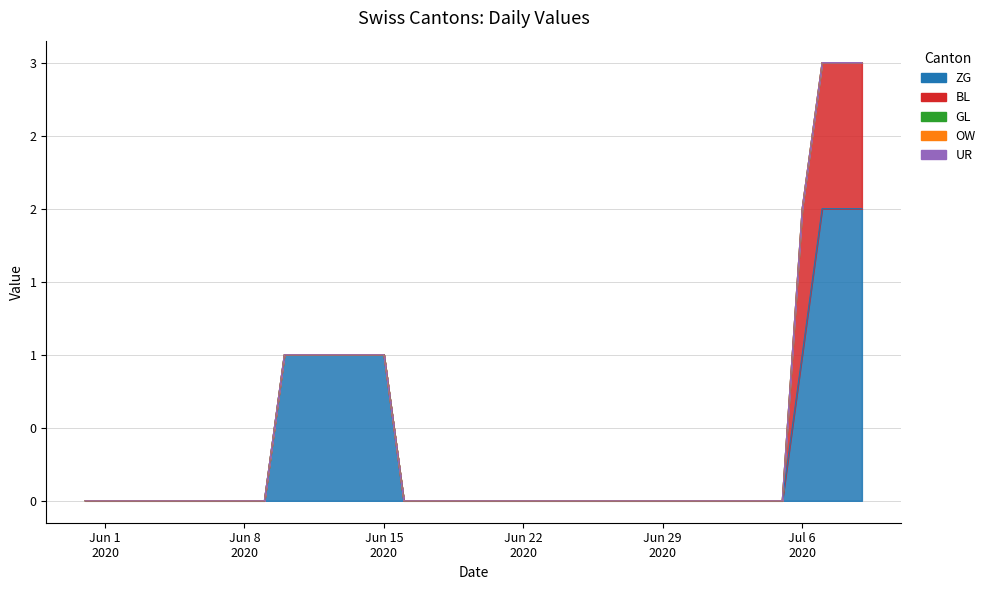

Rank the series at 2020-07-03 from lowest to highest value.

ZG, BL, GL, OW, UR